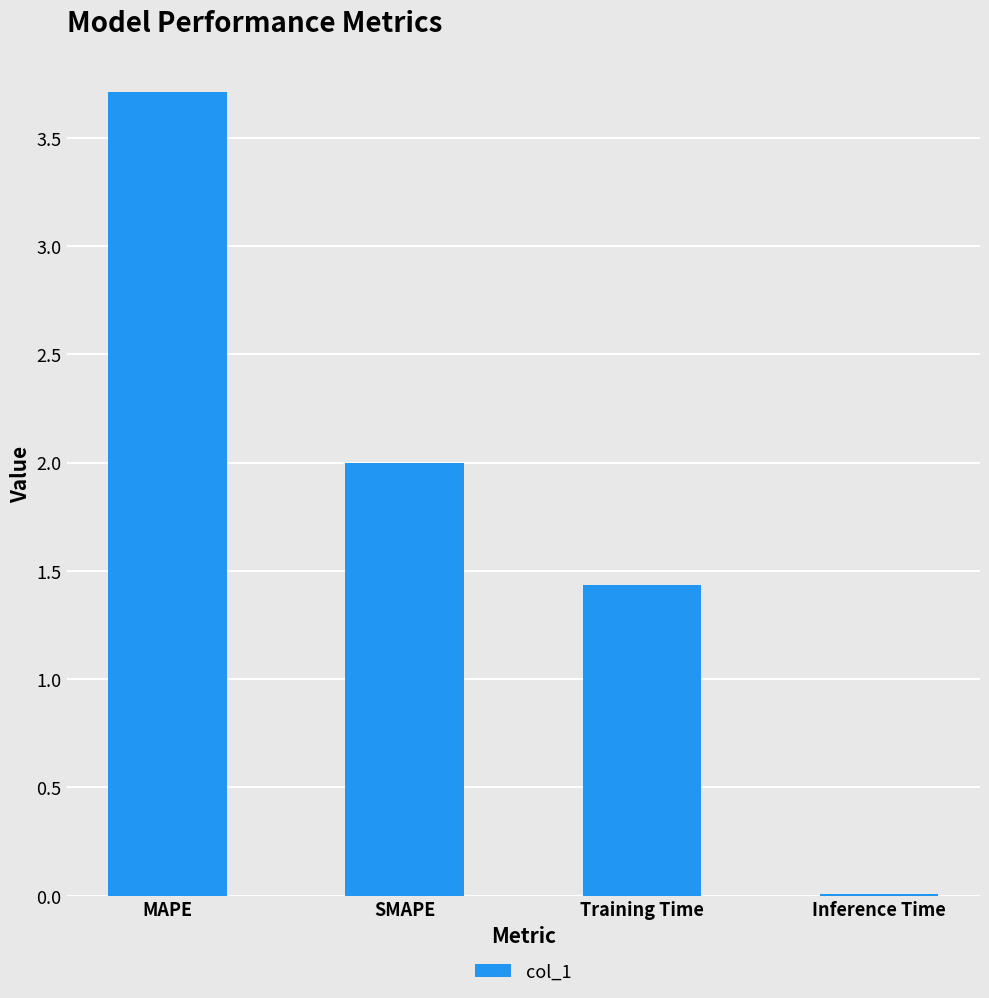

Between SMAPE and Training Time, which is larger?

SMAPE